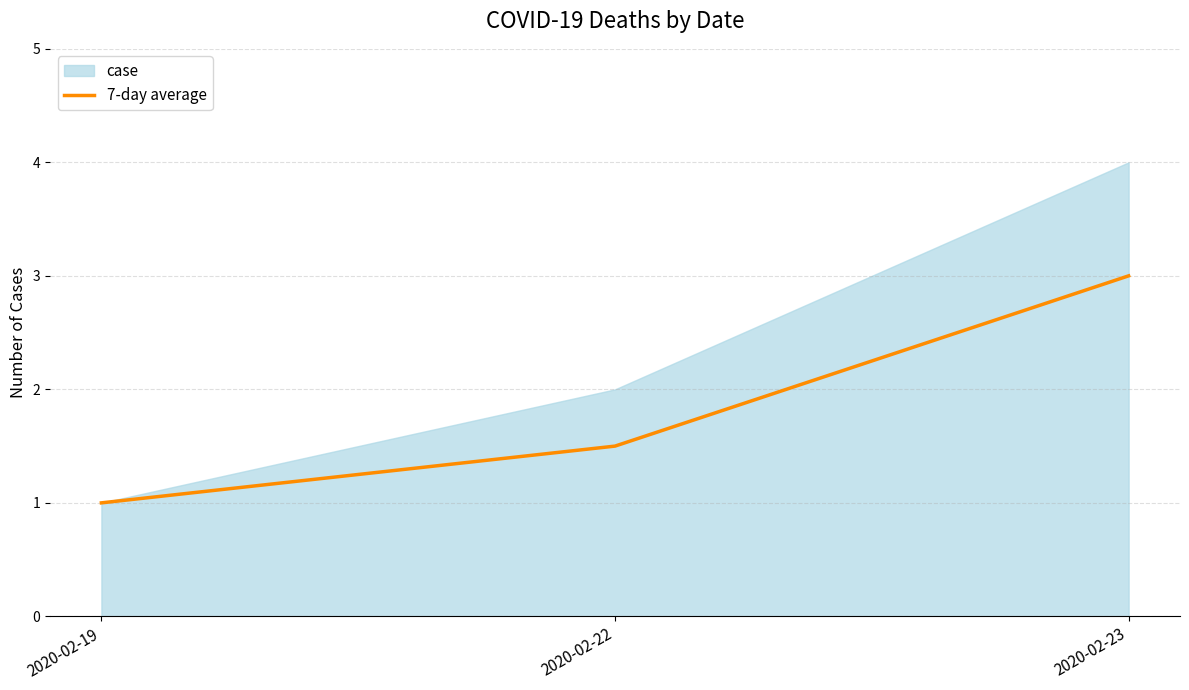

Reading left to right, extract all data points from this chart.

2020-02-19=1.0	2020-02-22=1.5	2020-02-23=3.0